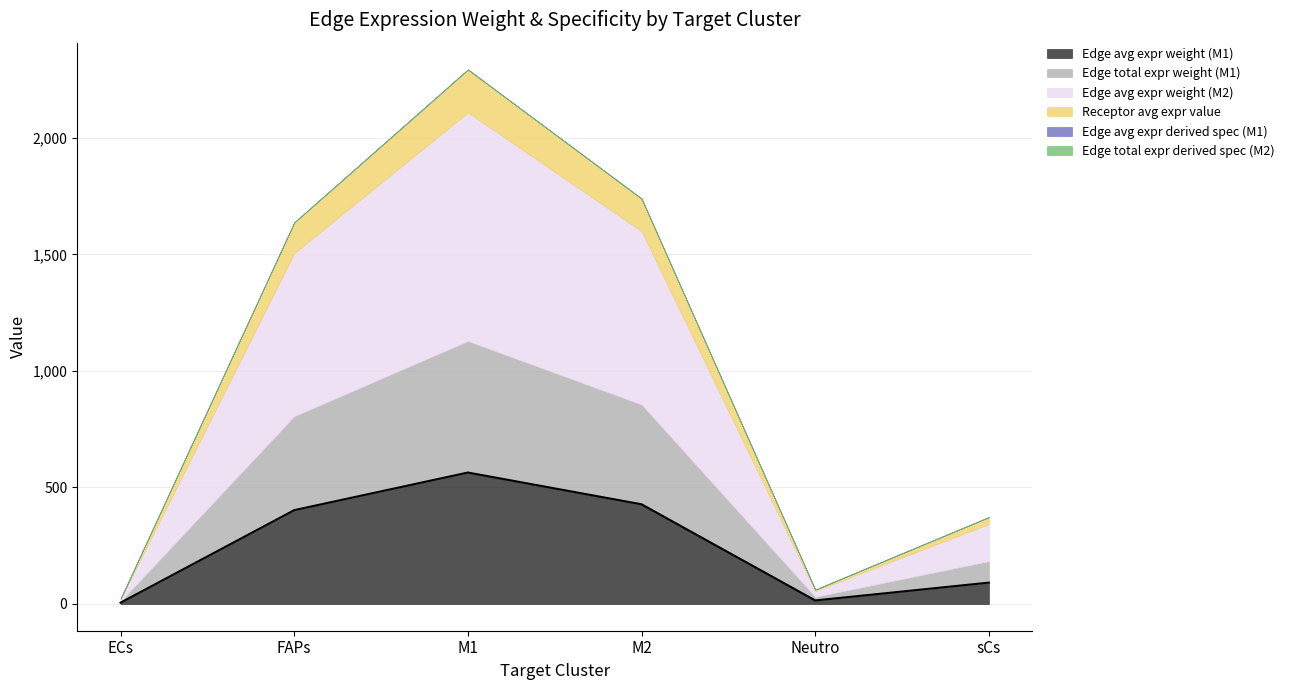

How many interior local valleys does the Receptor avg expr value series have?

1